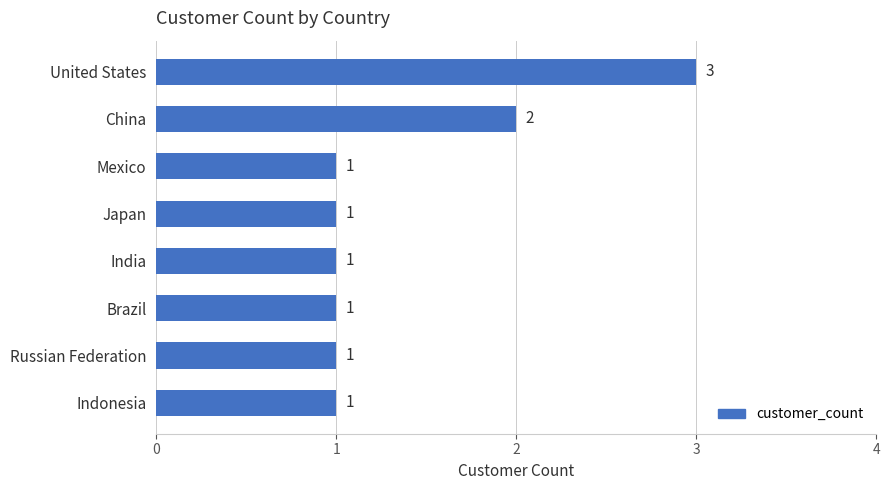

What is the greatest value displayed?

3